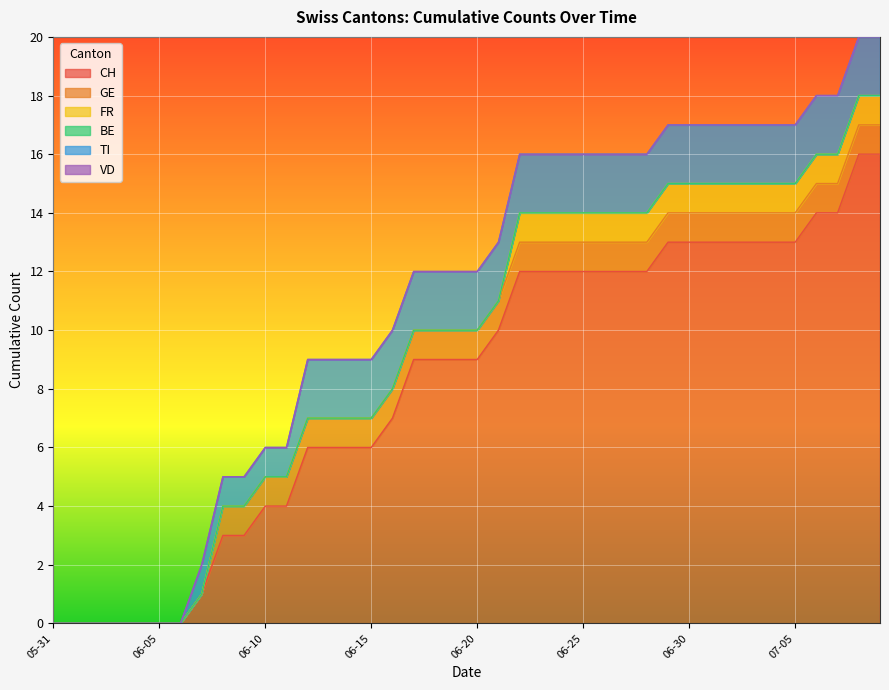

True or false: CH and FR intersect in this chart.

False